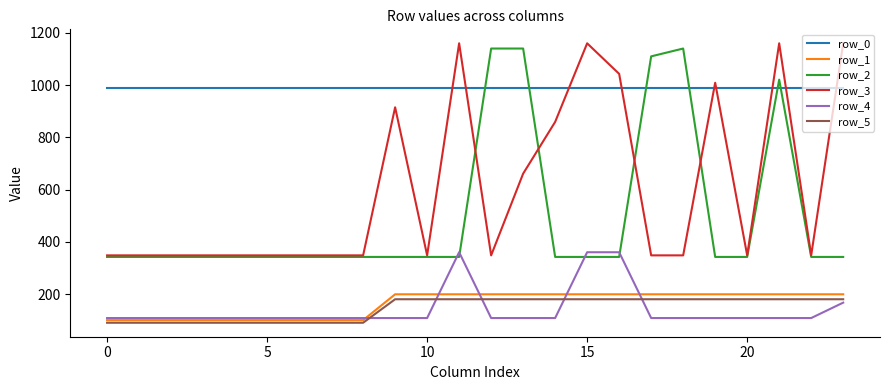

After their last crossing, which series has the higher values: row_0 or row_2?

row_0